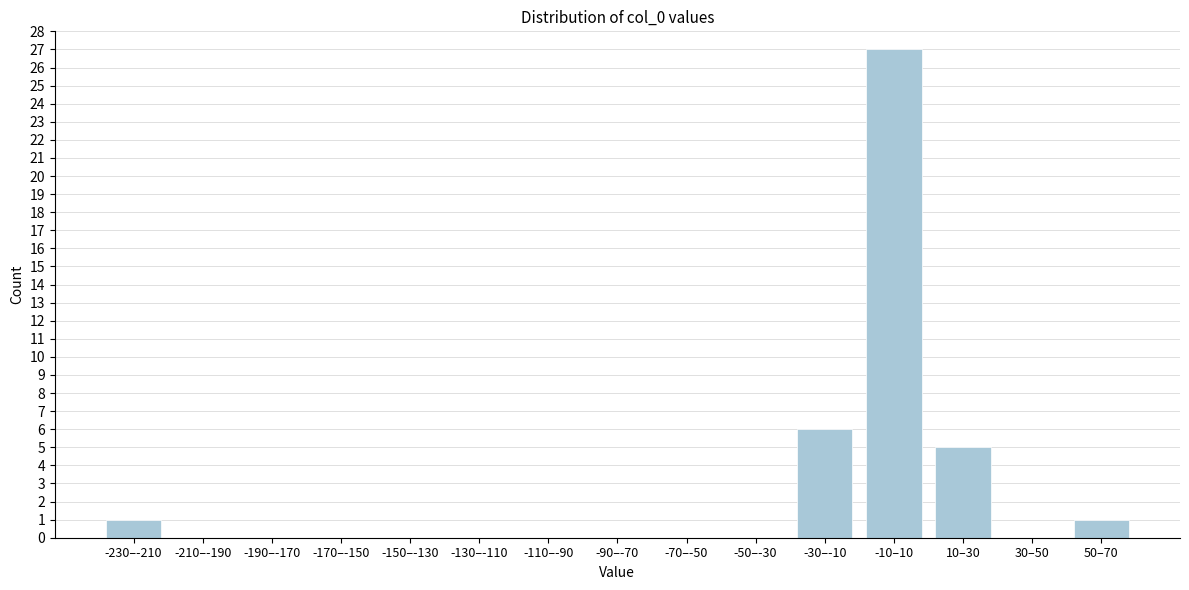

Reading left to right, what are all the values shown in this chart?

-230–-210=1	-210–-190=0	-190–-170=0	-170–-150=0	-150–-130=0	-130–-110=0	-110–-90=0	-90–-70=0	-70–-50=0	-50–-30=0	-30–-10=6	-10–10=27	10–30=5	30–50=0	50–70=1